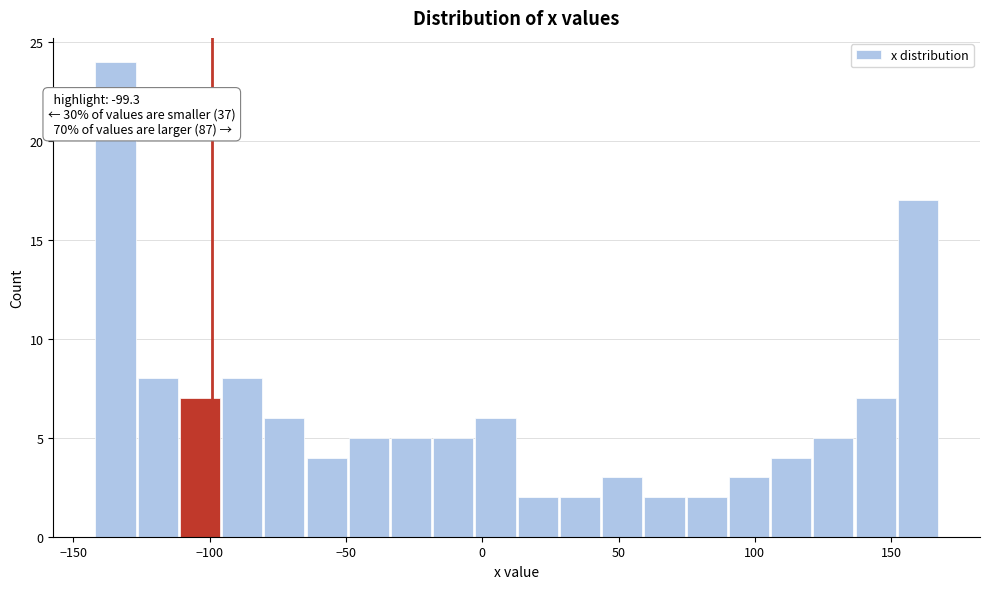

Around what value on the x-axis is the tallest bar? Give the approximate position of its centre, as read against the axis.

-135